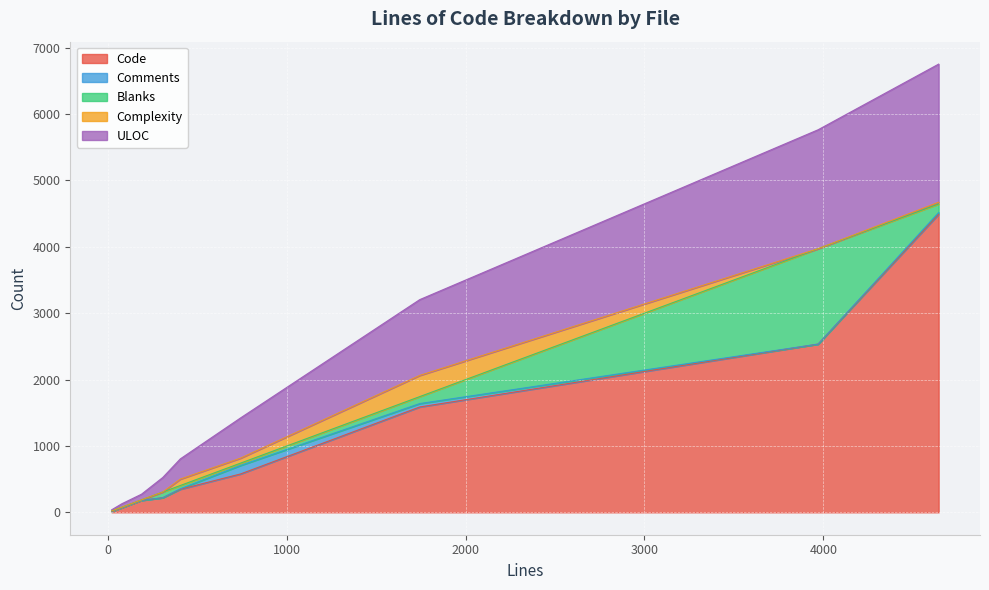

Which category has the lowest value in the Complexity series?

187